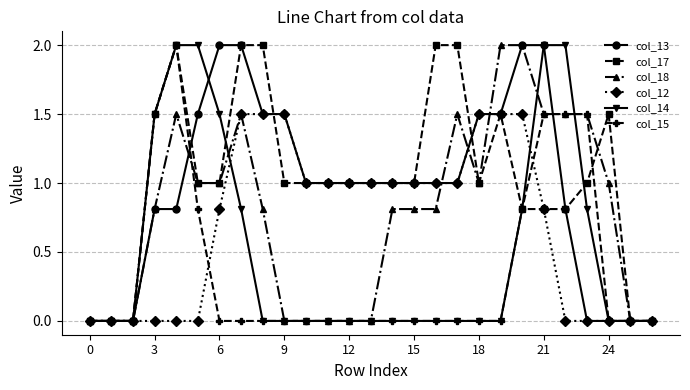

What is the highest value of the col_17 series?

2.0